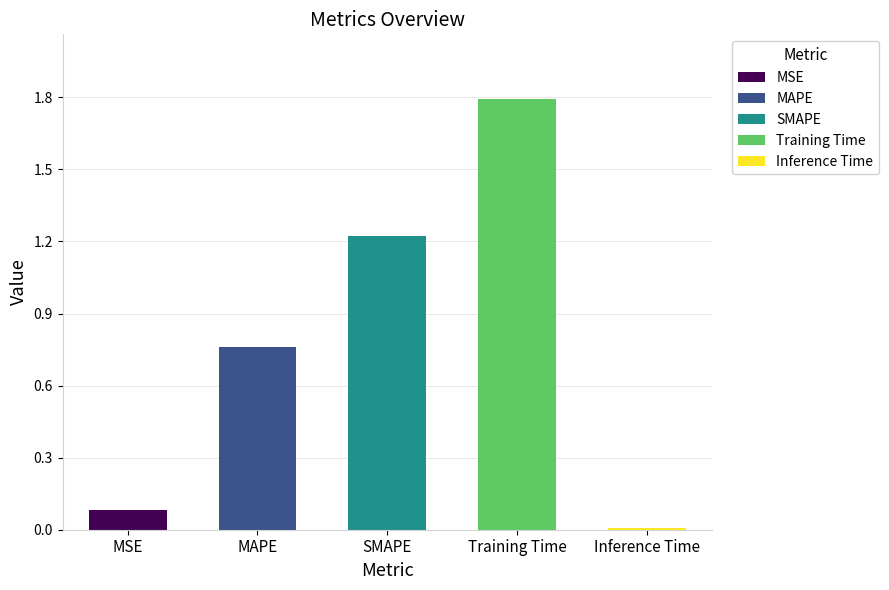

List the labels in order of value, smallest first.

Inference Time, MSE, MAPE, SMAPE, Training Time